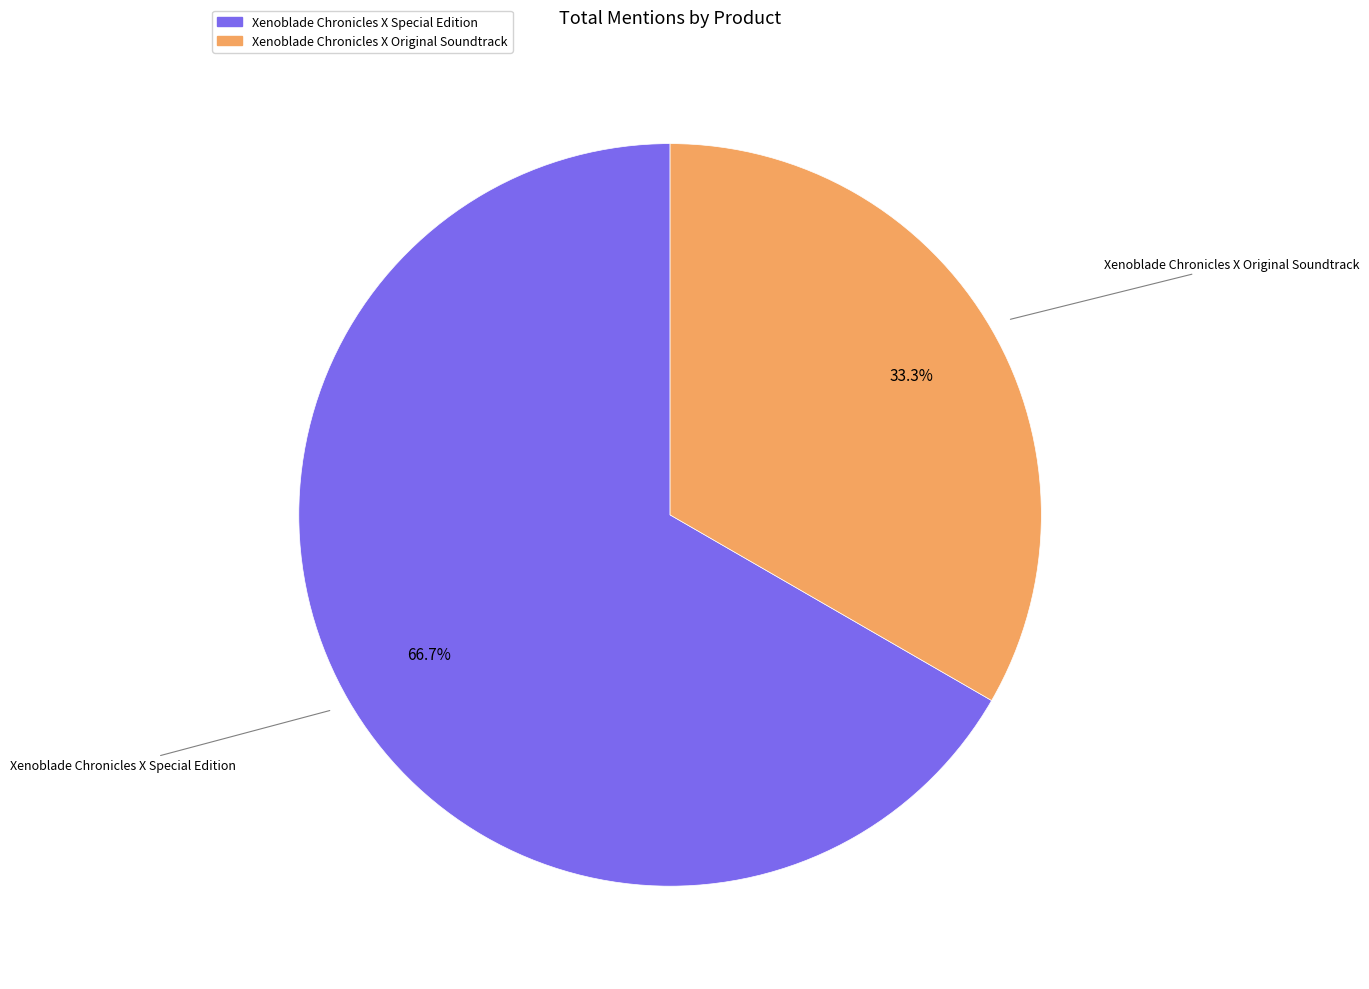

Do Xenoblade Chronicles X Original Soundtrack and Xenoblade Chronicles X Special Edition together represent more than half of the pie?

Yes